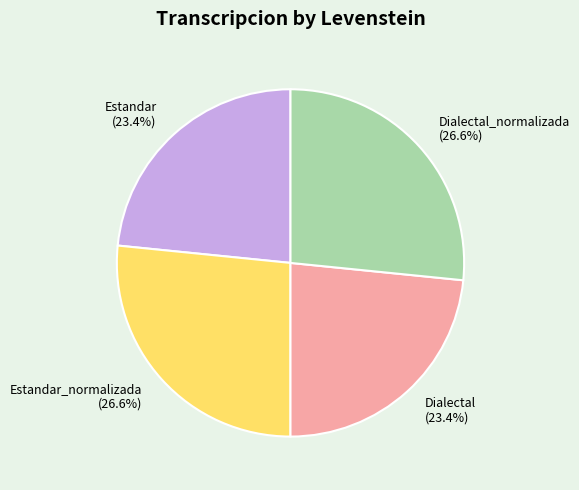

Which has a higher value, Dialectal (23.4%) or Dialectal_normalizada (26.6%)?

Dialectal_normalizada (26.6%)